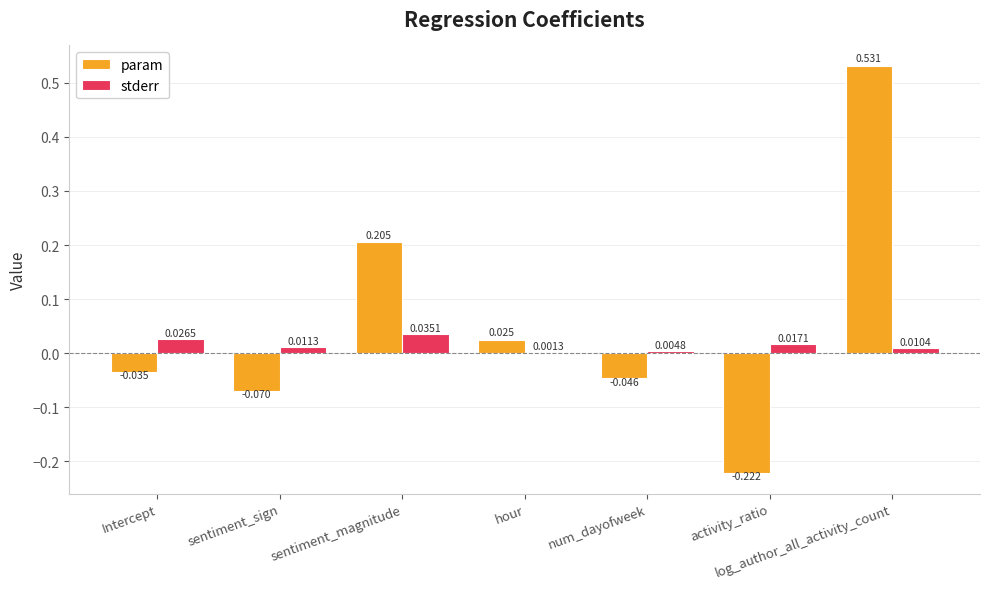

Where does the param series first go above 0?

sentiment_magnitude